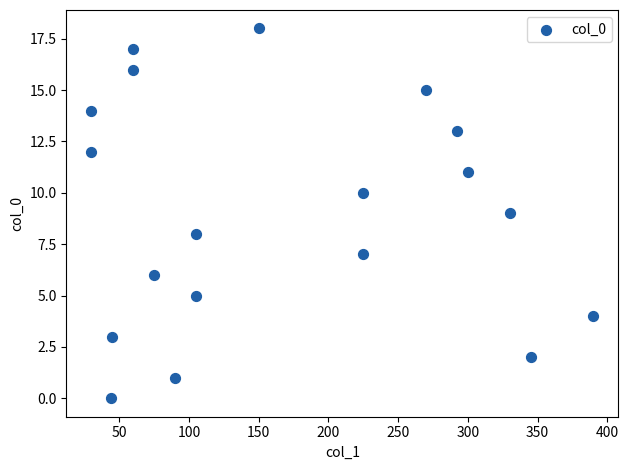

What is the range of X values (max minus min)?

360